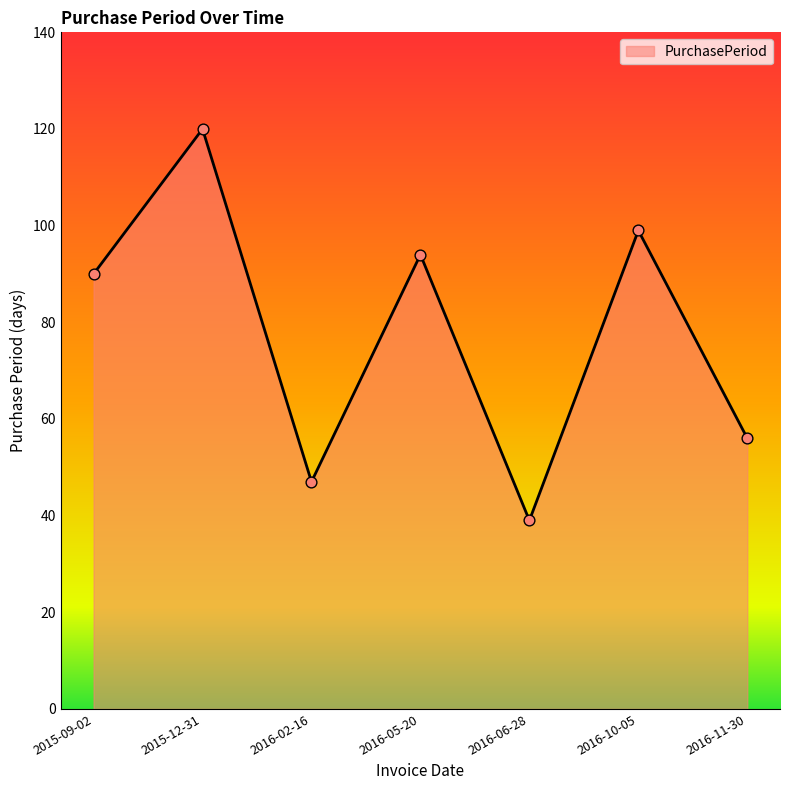

Approximately how many times larger is the value at 2016-02-16 compared to 2016-10-05?

0.5